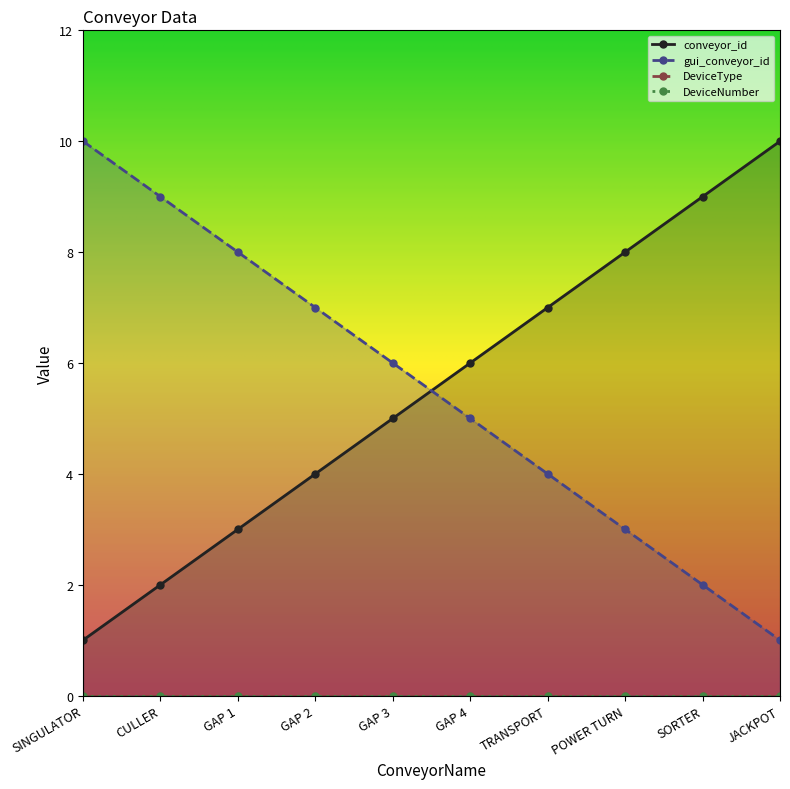

List the labels in order of gui_conveyor_id value, largest first.

SINGULATOR, CULLER, GAP 1, GAP 2, GAP 3, GAP 4, TRANSPORT, POWER TURN, SORTER, JACKPOT